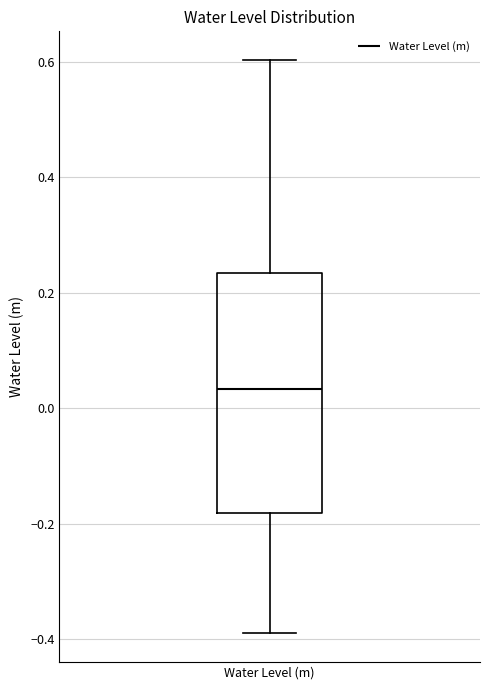

Read this box plot against the y-axis: the position of the median line, the range covered by the box, and the ends of both whiskers. The values are not printed on the chart, so give them approximately, as read against the axis.

median 0.04, box -0.18 to 0.24, whiskers -0.38 to 0.60